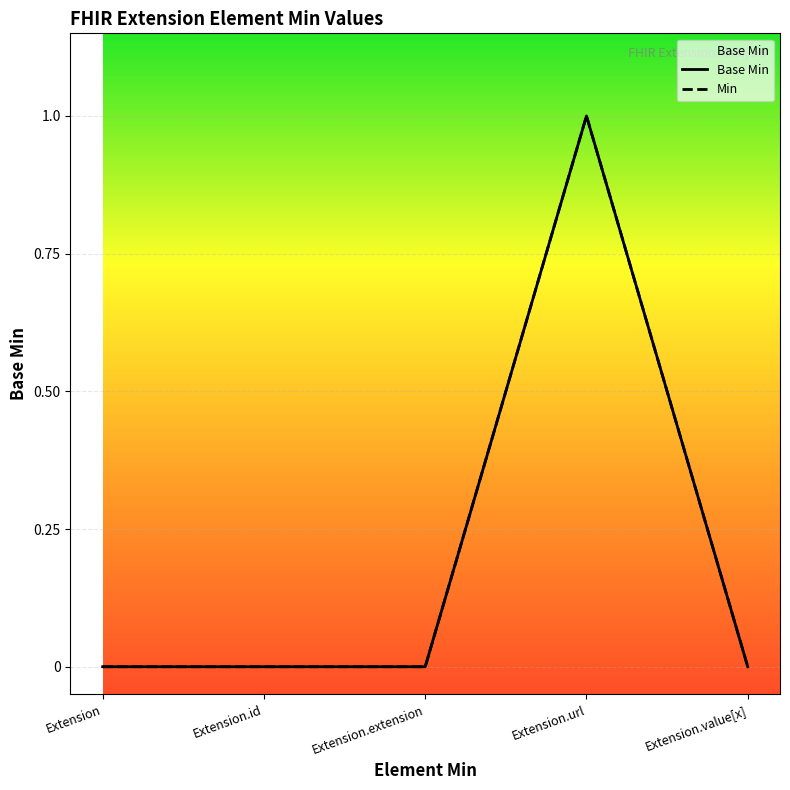

Count the values in the range 0 to 1.

5